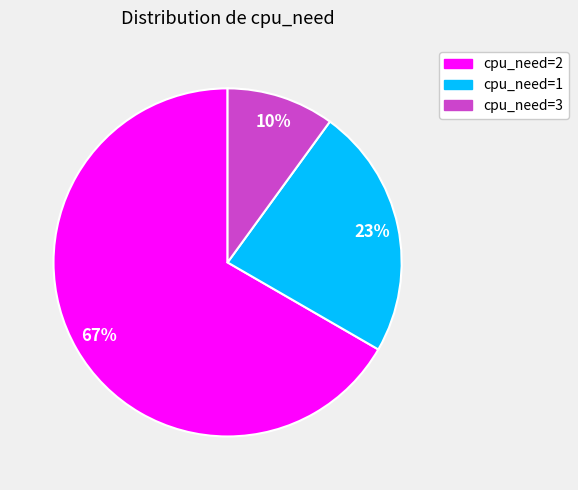

Combined, do cpu_need=3 and cpu_need=2 account for over 50%?

Yes